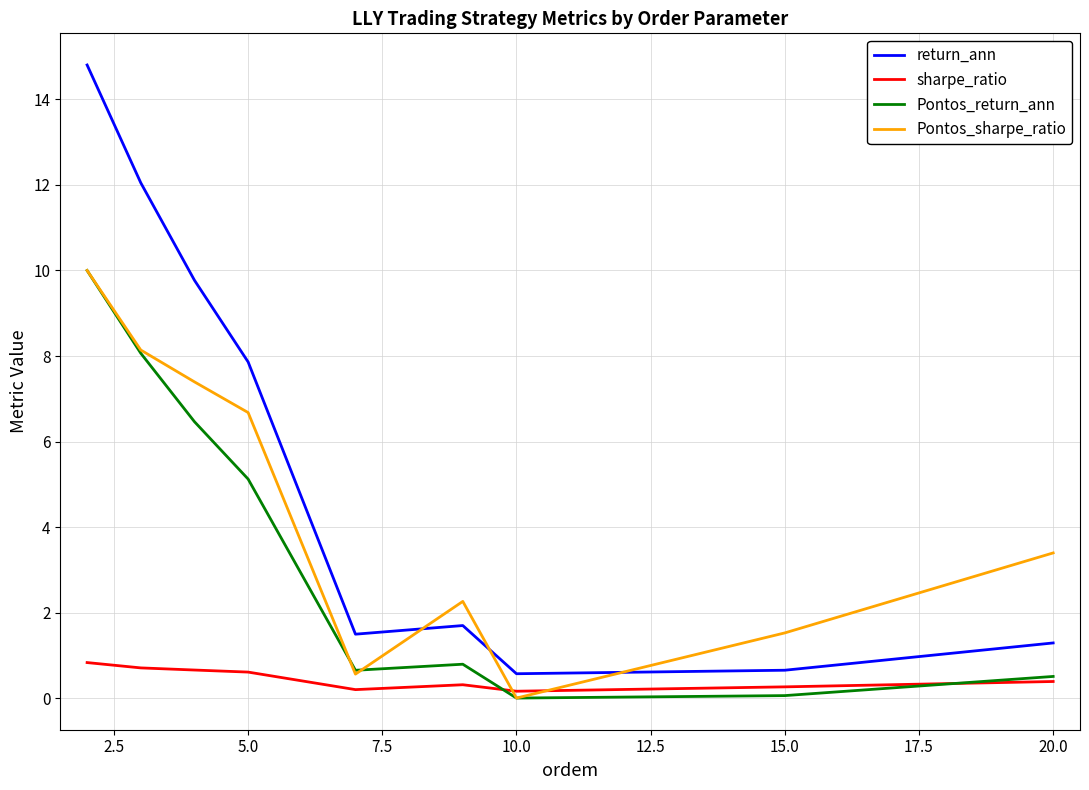

List the series in order of their overall mean, highest first.

return_ann, Pontos_sharpe_ratio, Pontos_return_ann, sharpe_ratio